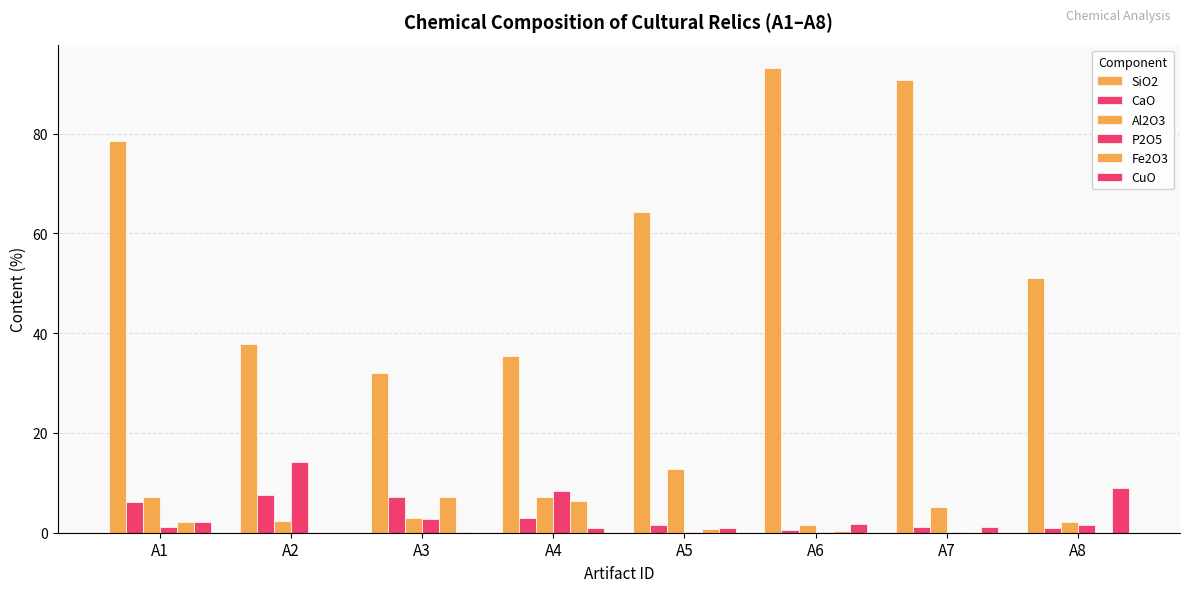

Reading left to right, transcribe all the data shown in this chart.

SiO2: A1=78.5	A2=37.8	A3=31.9	A4=35.5	A5=64.3	A6=93.2	A7=90.8	A8=51.1
CaO: A1=6.1	A2=7.6	A3=7.2	A4=2.9	A5=1.6	A6=0.6	A7=1.1	A8=0.9
Al2O3: A1=7.2	A2=2.3	A3=2.9	A4=7.1	A5=12.8	A6=1.5	A7=5.1	A8=2.1
P2O5: A1=1.1	A2=14.3	A3=2.7	A4=8.4	A5=0.2	A6=0.2	A7=0.1	A8=1.5
Fe2O3: A1=2.1	A2=0.0	A3=7.1	A4=6.5	A5=0.8	A6=0.3	A7=0.2	A8=0.0
CuO: A1=2.1	A2=0.0	A3=0.2	A4=1.0	A5=0.9	A6=1.7	A7=1.2	A8=9.0